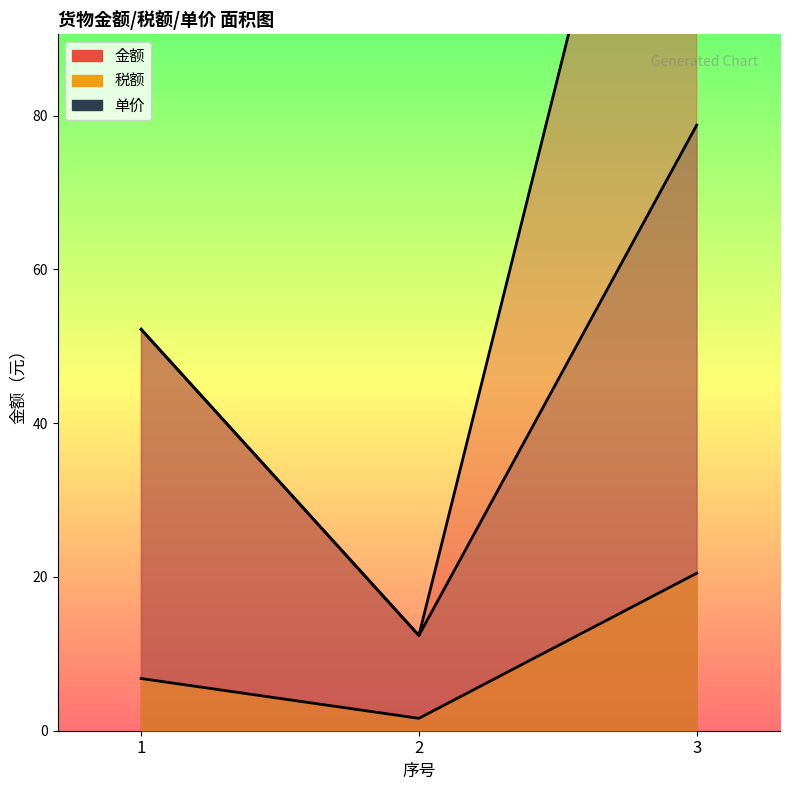

At 1, list the series in order from largest to smallest.

单价, 金额, 税额